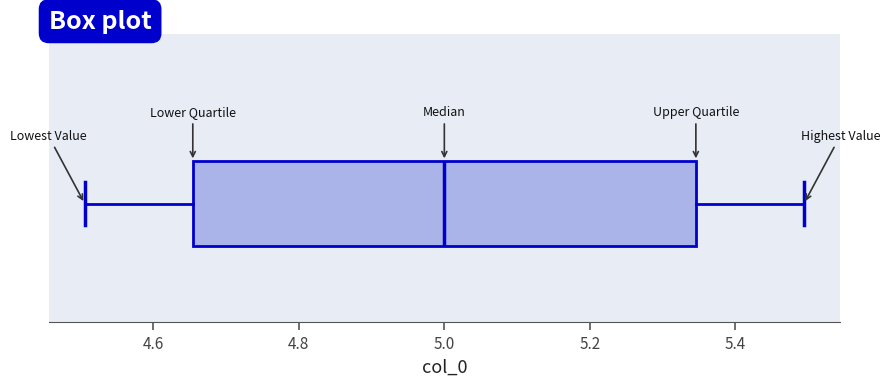

Read this box plot against the x-axis: the position of the median line, the range covered by the box, and the ends of both whiskers. The values are not printed on the chart, so give them approximately, as read against the axis.

median 5.00, box 4.66 to 5.34, whiskers 4.50 to 5.50